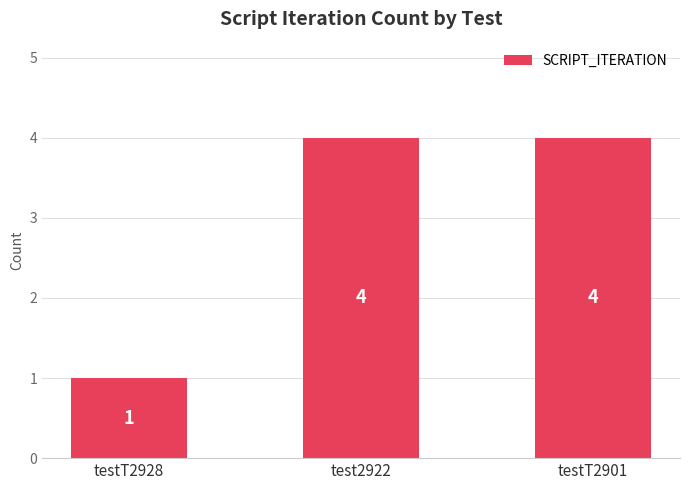

How many distinct data groups are displayed?

1